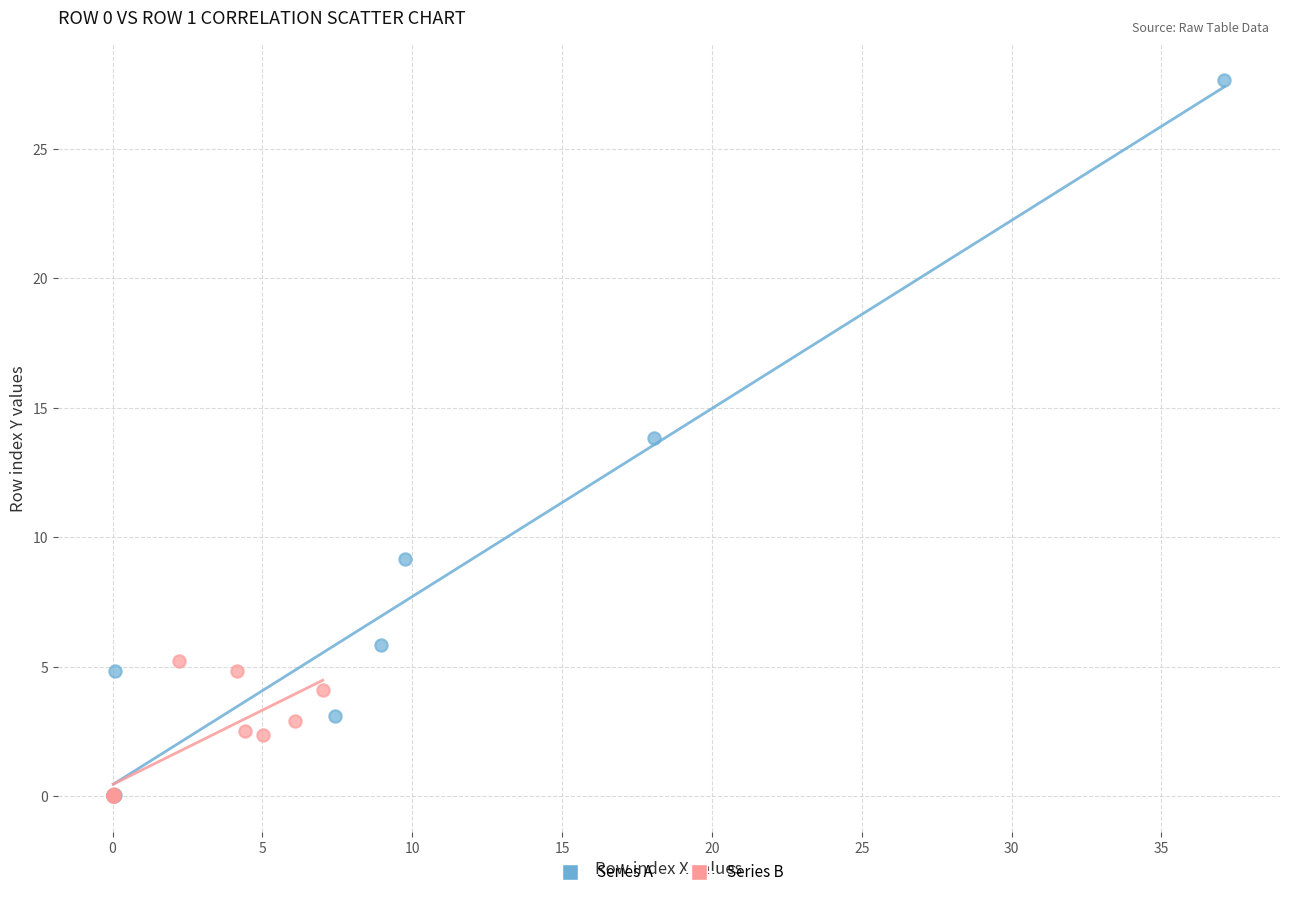

Which series has the largest Y range (max minus min)?

Series A